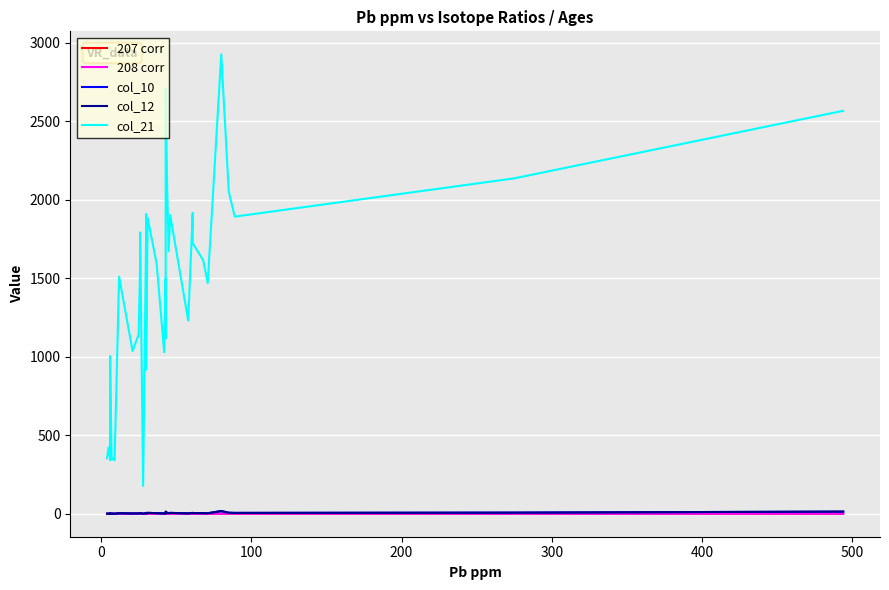

What value does the 207 corr series have at 38?

0.4